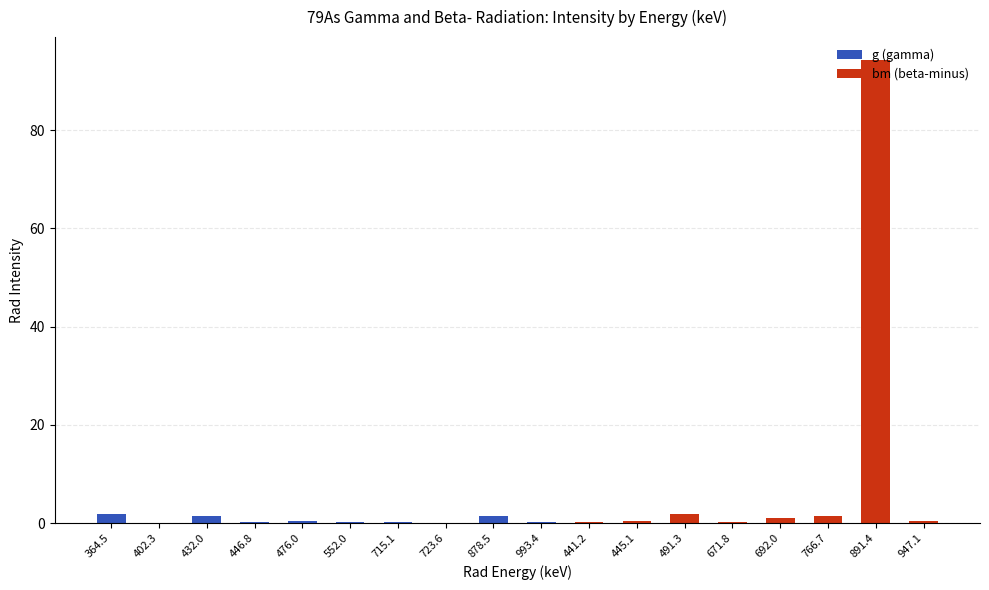

At which category is the sum across all series the highest?

891.4